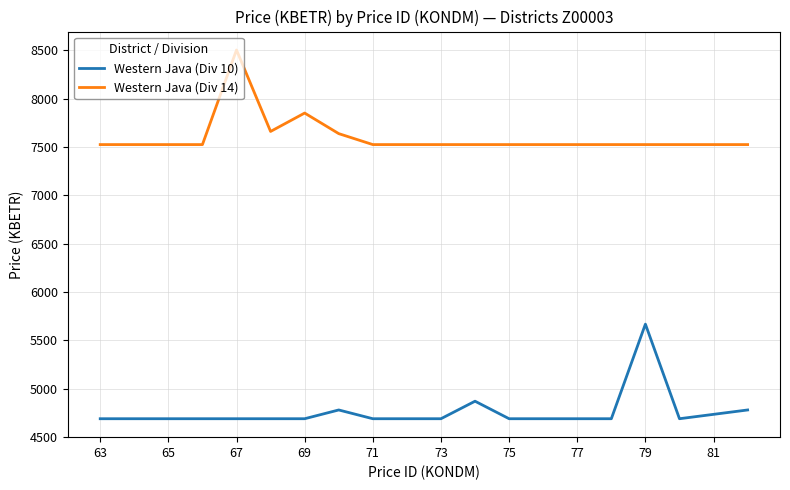

True or false: Western Java (Div 14) and Western Java (Div 10) cross at least once.

False